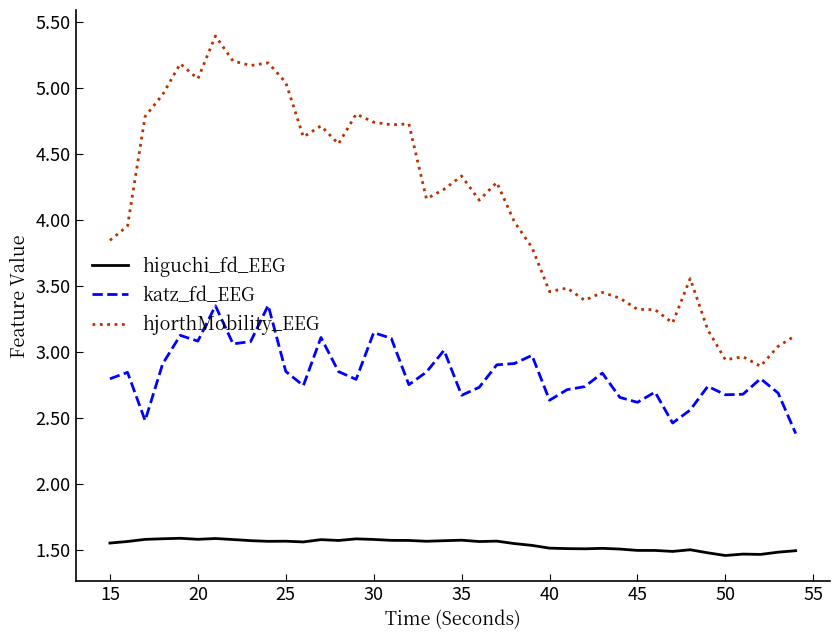

List the series in order of their overall mean, highest first.

hjorthMobility_EEG, katz_fd_EEG, higuchi_fd_EEG